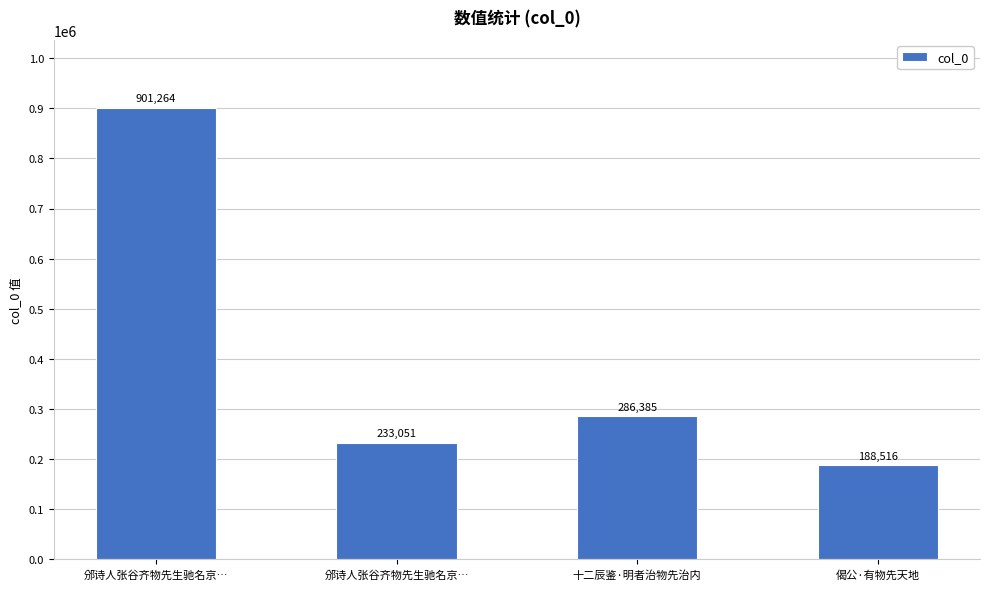

What is the maximum value shown in the chart?

901264